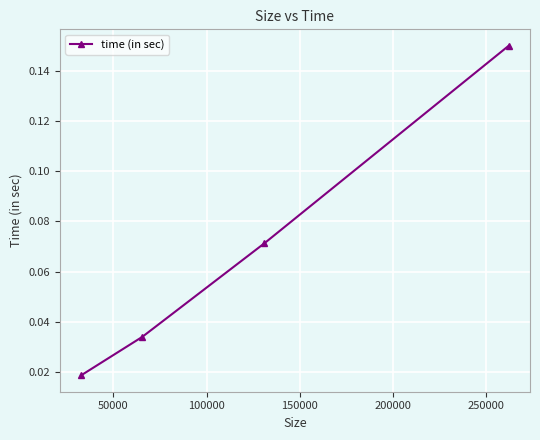

True or false: there are more than 0 points higher than both neighbors.

False